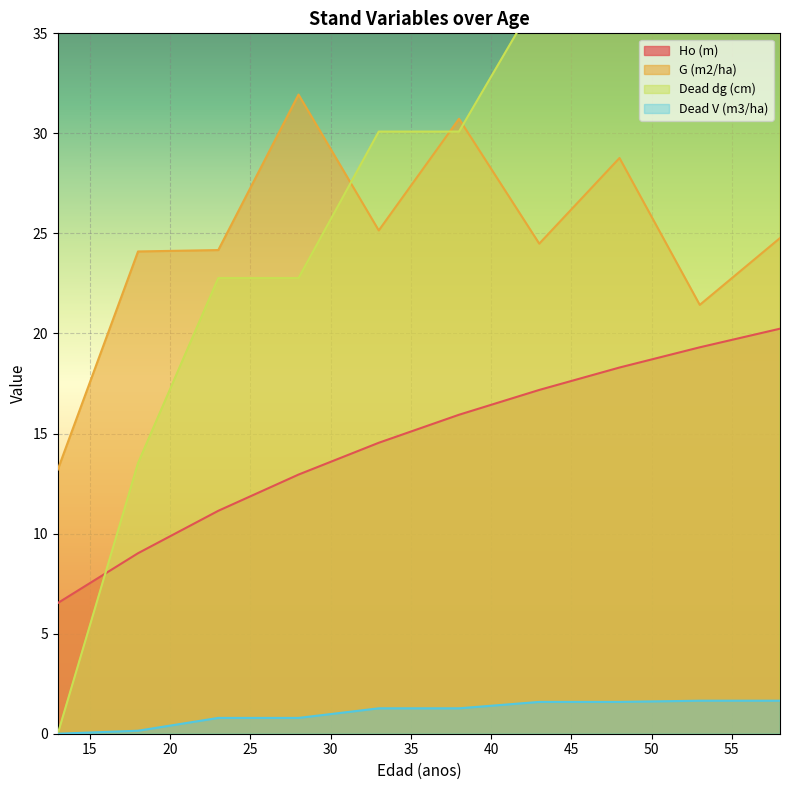

What is the value of the Ho (m) point at the 7th from the left?

17.2